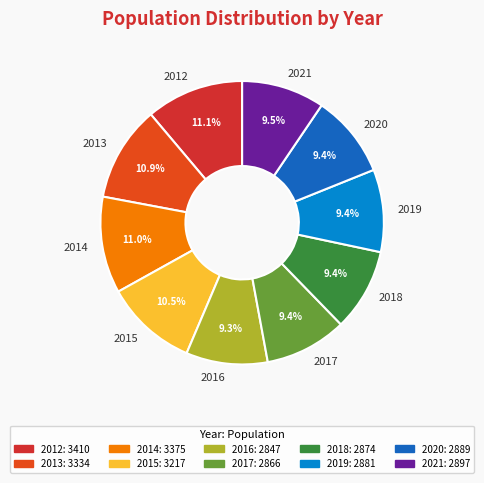

To the nearest percent, what is the combined percentage of 2020 and 2016?

19%